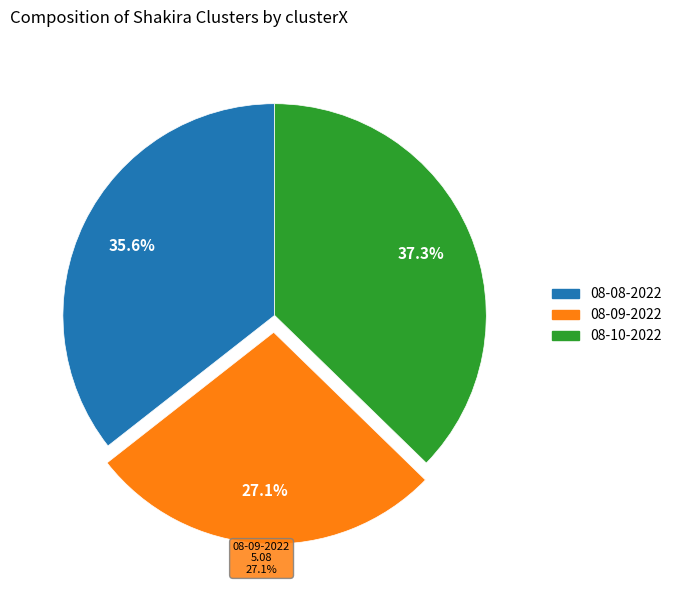

How many segments does this pie chart have?

3